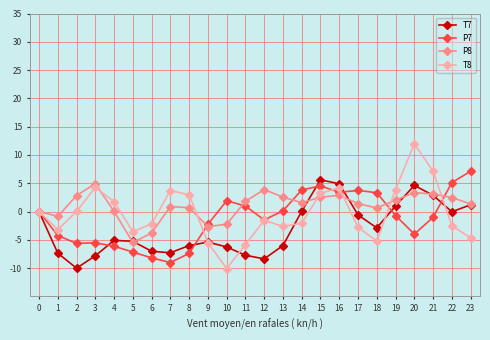

True or false: T8 has more than 0 interior local peaks.

True